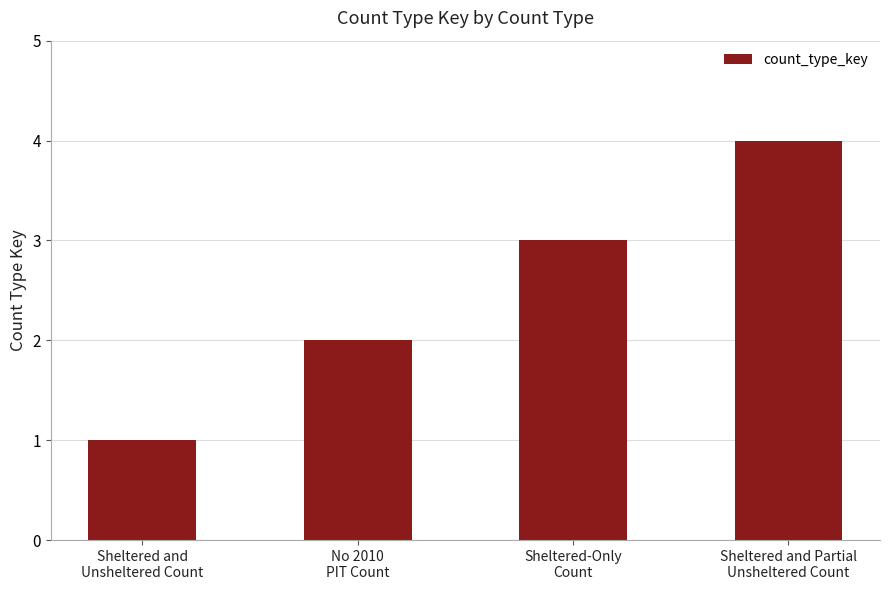

List the labels in order of value, largest first.

Sheltered and Partial
Unsheltered Count, Sheltered-Only
Count, No 2010
PIT Count, Sheltered and
Unsheltered Count